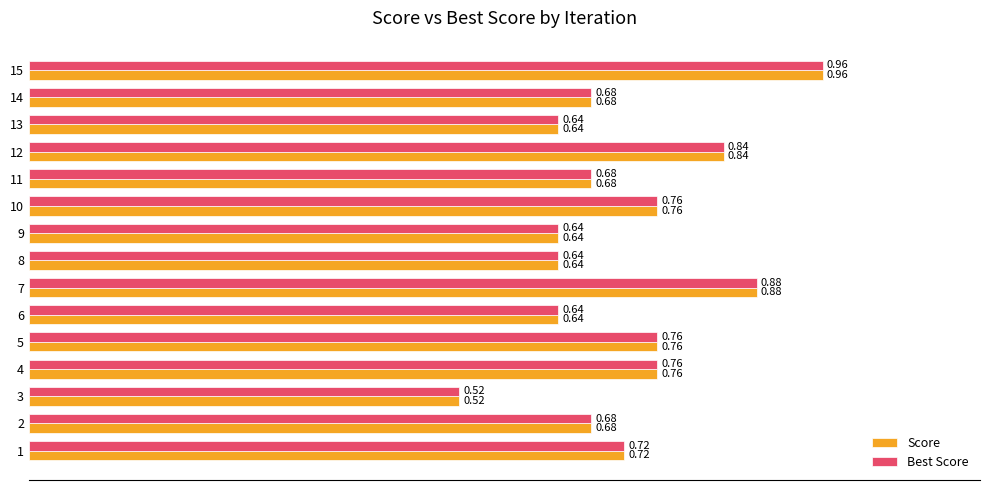

What is the difference between the maximum and second lowest values in the Best Score series?

0.3